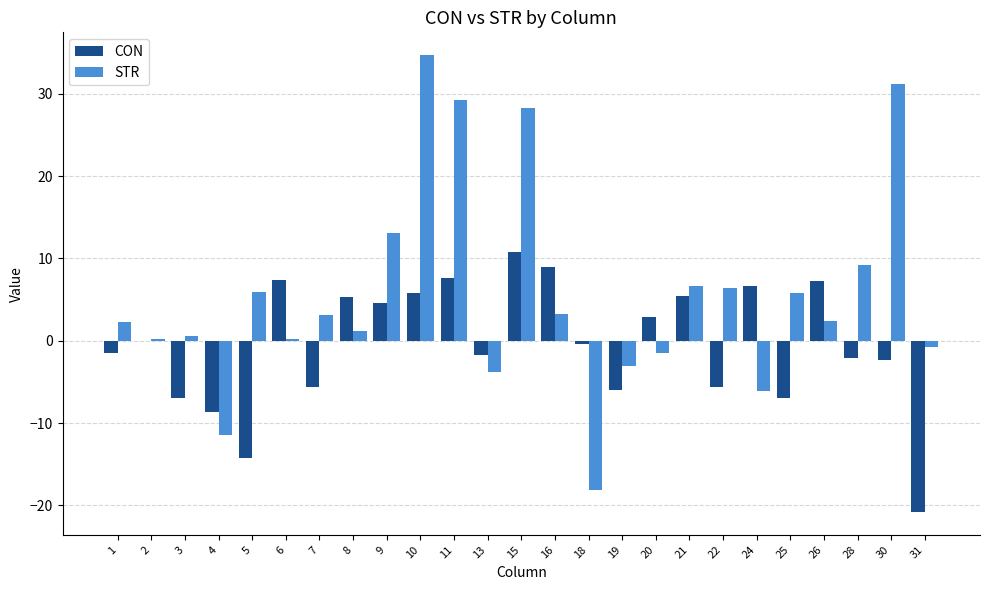

What is the sum of all STR values?

138.8